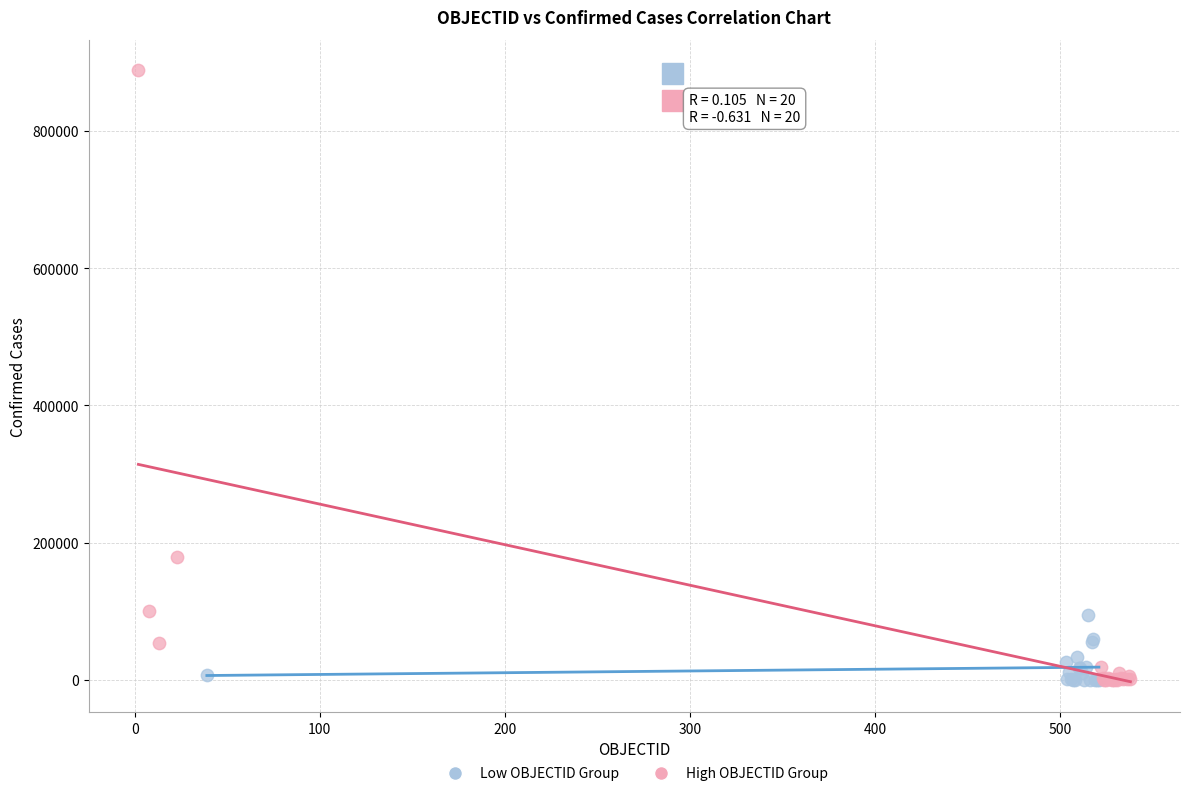

Which series has the largest Y range (max minus min)?

High OBJECTID Group